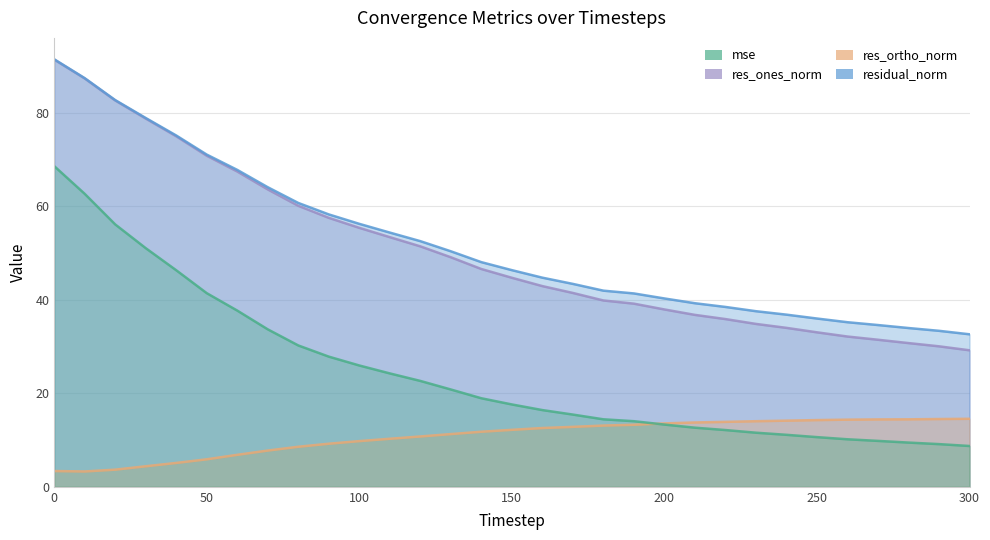

Reading left to right, list all the values displayed in this chart.

mse: 0=68.6	10=62.7	20=56.2	30=51.1	40=46.4	50=41.4	60=37.7	70=33.7	80=30.3	90=27.9	100=26.0	110=24.3	120=22.7	130=20.8	140=19.0	150=17.6	160=16.4	170=15.5	180=14.4	190=14.0	200=13.3	210=12.7	220=12.1	230=11.6	240=11.1	250=10.6	260=10.2	270=9.8	280=9.5	290=9.1	300=8.7
res_ones_norm: 0=91.5	10=87.4	20=82.7	30=78.8	40=75.0	50=70.9	60=67.5	70=63.7	80=60.2	90=57.6	100=55.4	110=53.4	120=51.5	130=49.1	140=46.6	150=44.7	160=43.0	170=41.5	180=39.9	190=39.2	200=38.0	210=36.8	220=35.9	230=34.9	240=34.0	250=33.1	260=32.2	270=31.5	280=30.8	290=30.1	300=29.2
res_ortho_norm: 0=3.4	10=3.3	20=3.7	30=4.4	40=5.1	50=5.9	60=6.8	70=7.8	80=8.6	90=9.2	100=9.8	110=10.3	120=10.8	130=11.3	140=11.8	150=12.2	160=12.6	170=12.8	180=13.1	190=13.3	200=13.6	210=13.8	220=13.9	230=14.0	240=14.2	250=14.3	260=14.4	270=14.4	280=14.4	290=14.5	300=14.6
residual_norm: 0=91.5	10=87.5	20=82.8	30=78.9	40=75.2	50=71.1	60=67.8	70=64.1	80=60.8	90=58.3	100=56.3	110=54.4	120=52.6	130=50.4	140=48.1	150=46.4	160=44.8	170=43.4	180=42.0	190=41.4	200=40.3	210=39.3	220=38.5	230=37.6	240=36.9	250=36.0	260=35.2	270=34.6	280=34.0	290=33.4	300=32.6